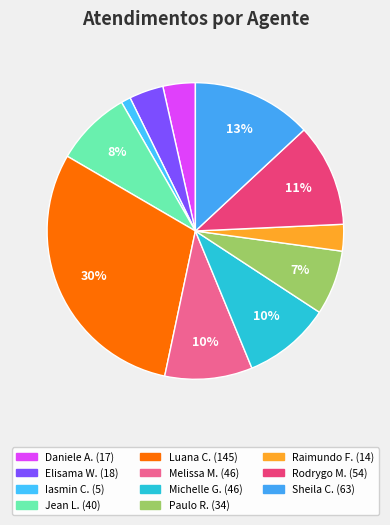

How many slices are in this pie chart?

11